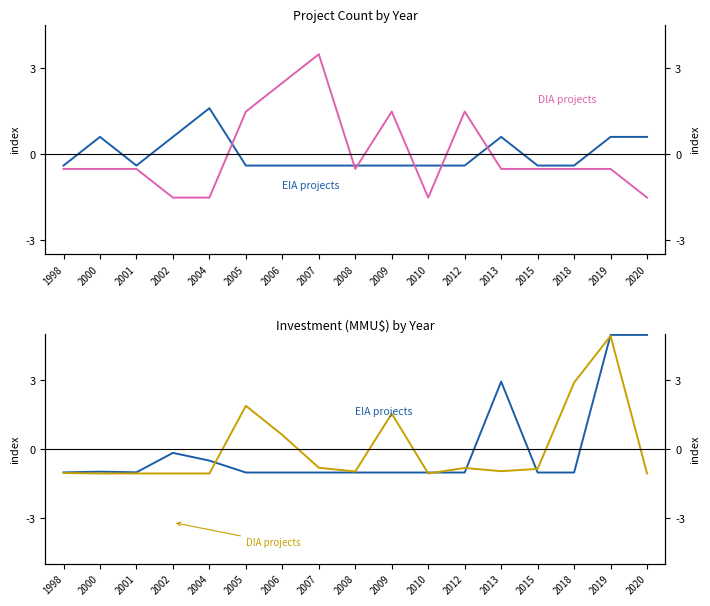

What is the highest value of the DIA projects series?

4.9